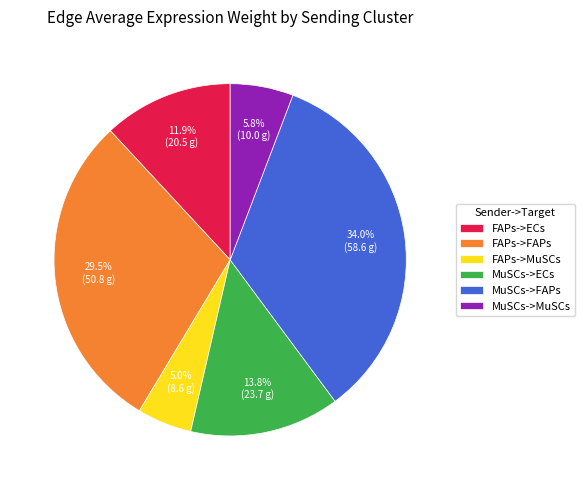

Rank the categories by value from highest to lowest.

MuSCs->FAPs, FAPs->FAPs, MuSCs->ECs, FAPs->ECs, MuSCs->MuSCs, FAPs->MuSCs